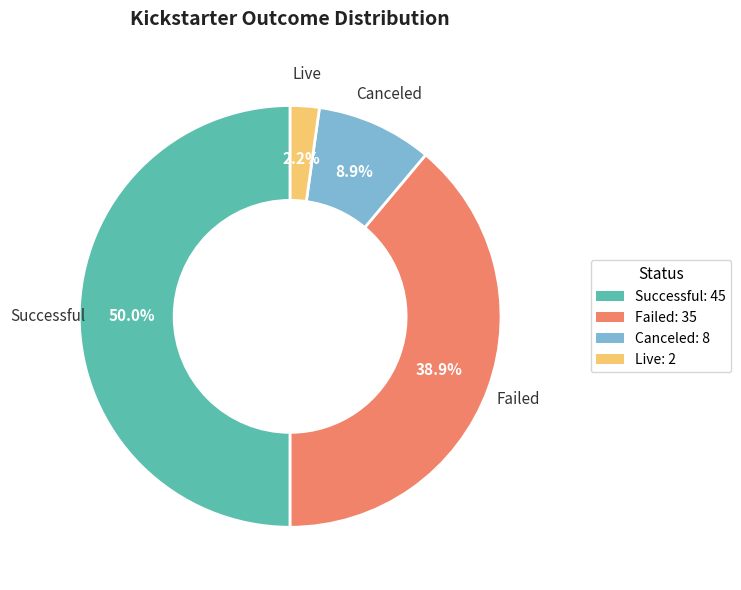

Rank the categories by value from highest to lowest.

successful, failed, canceled, live